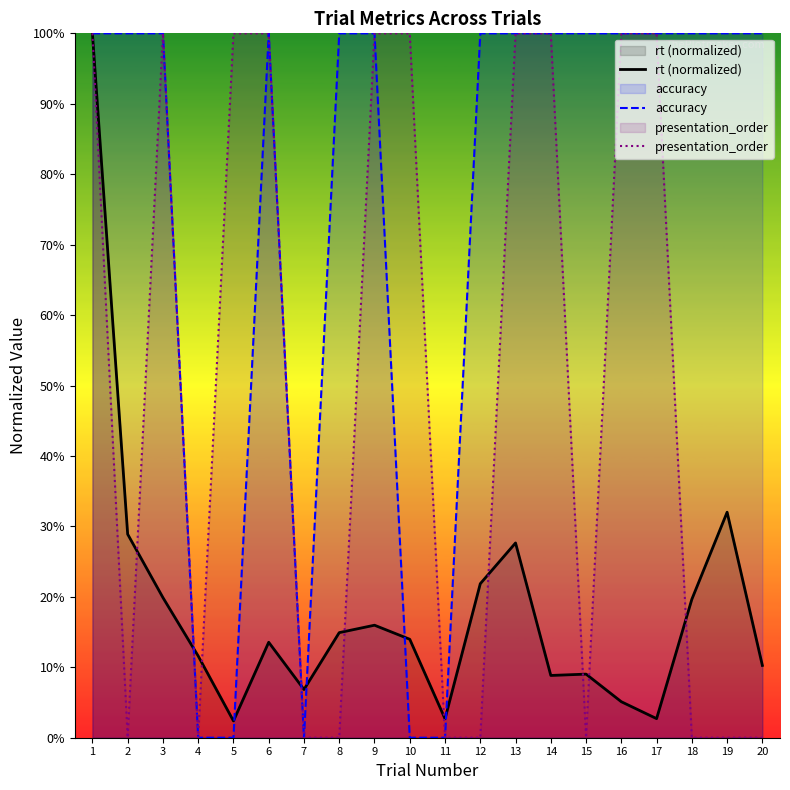

True or false: accuracy has a value of 0.2 at 15.

False